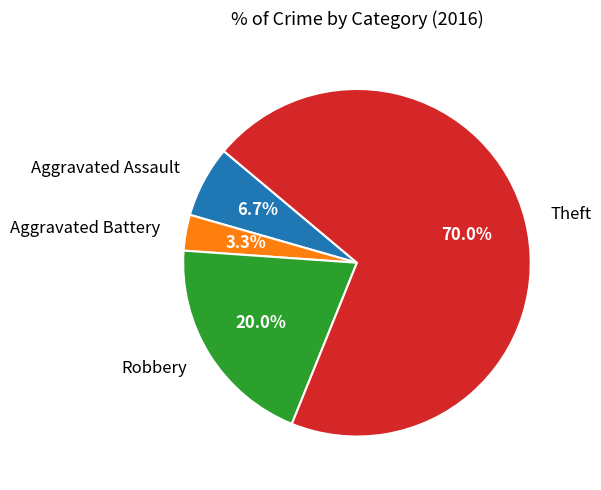

To the nearest percent, what is the average slice percentage?

25%